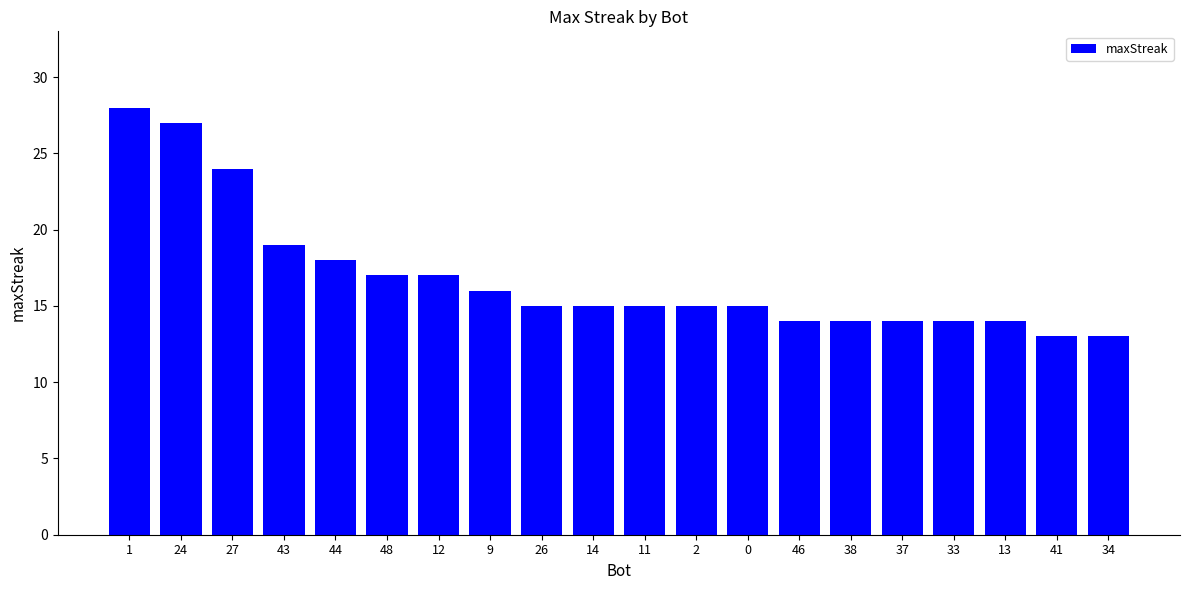

Approximately how many times larger is the value at 26 compared to 37?

1.1